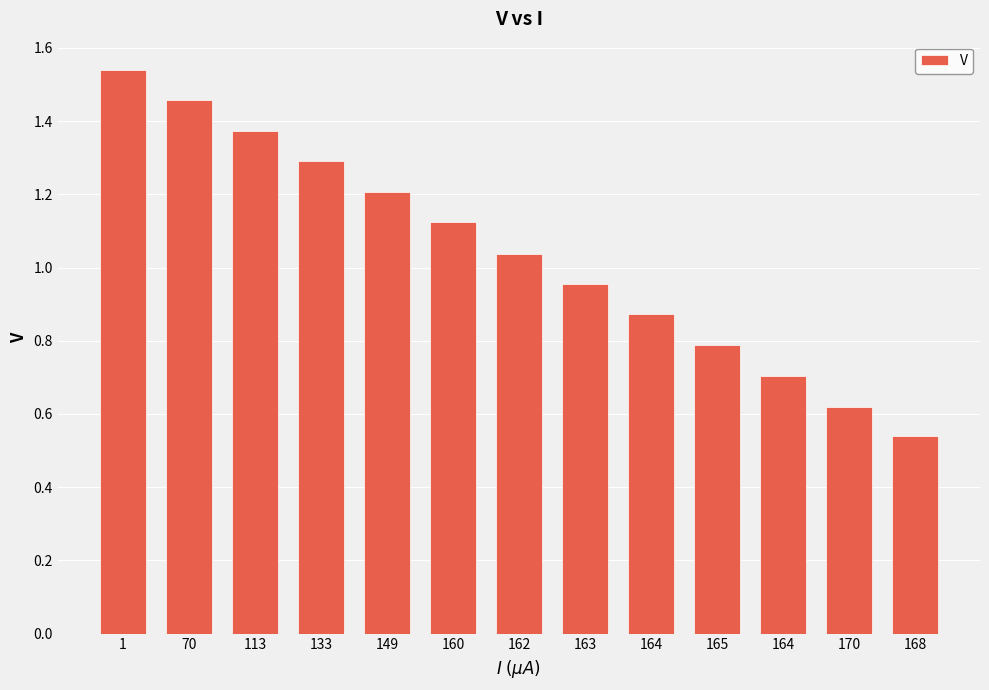

How many bars are there in total?

13